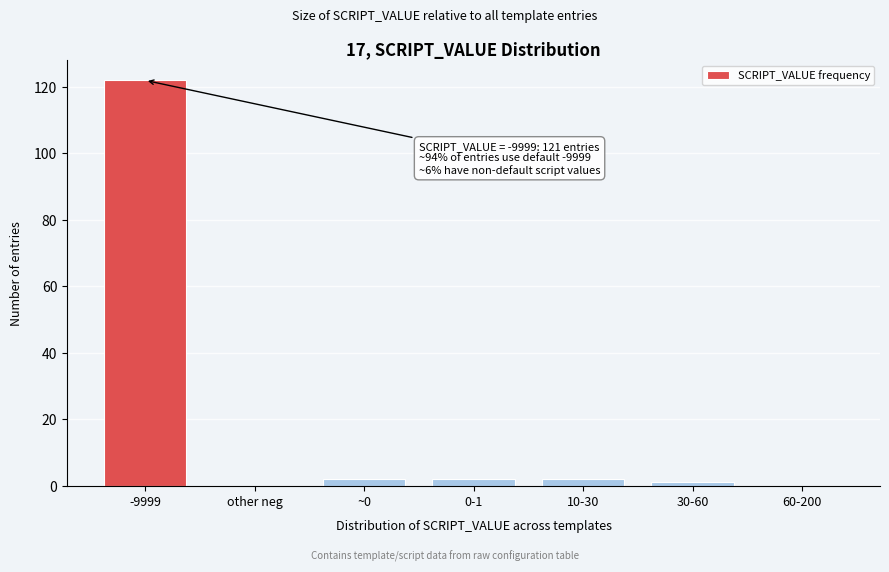

Reading left to right, list all the values displayed in this chart.

-9999=122	other neg=0	~0=2	0-1=2	10-30=2	30-60=1	60-200=0